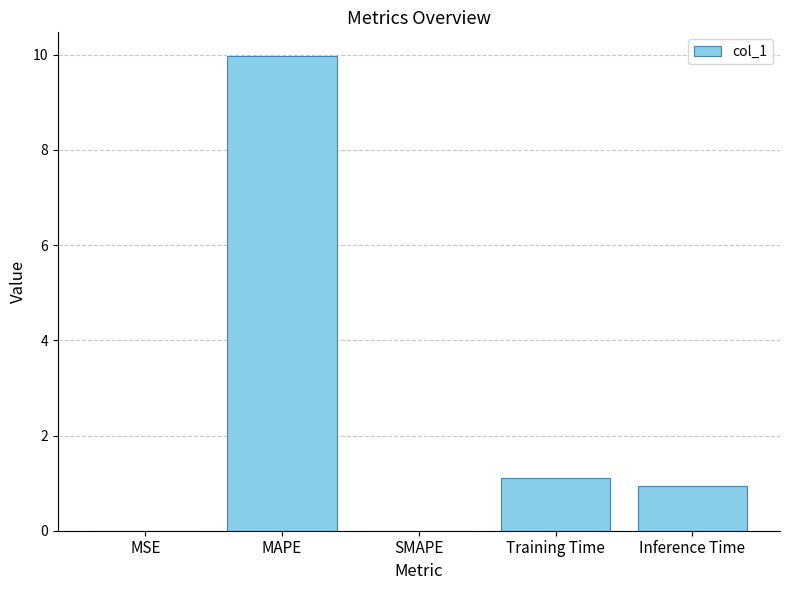

What is the greatest value displayed?

10.0